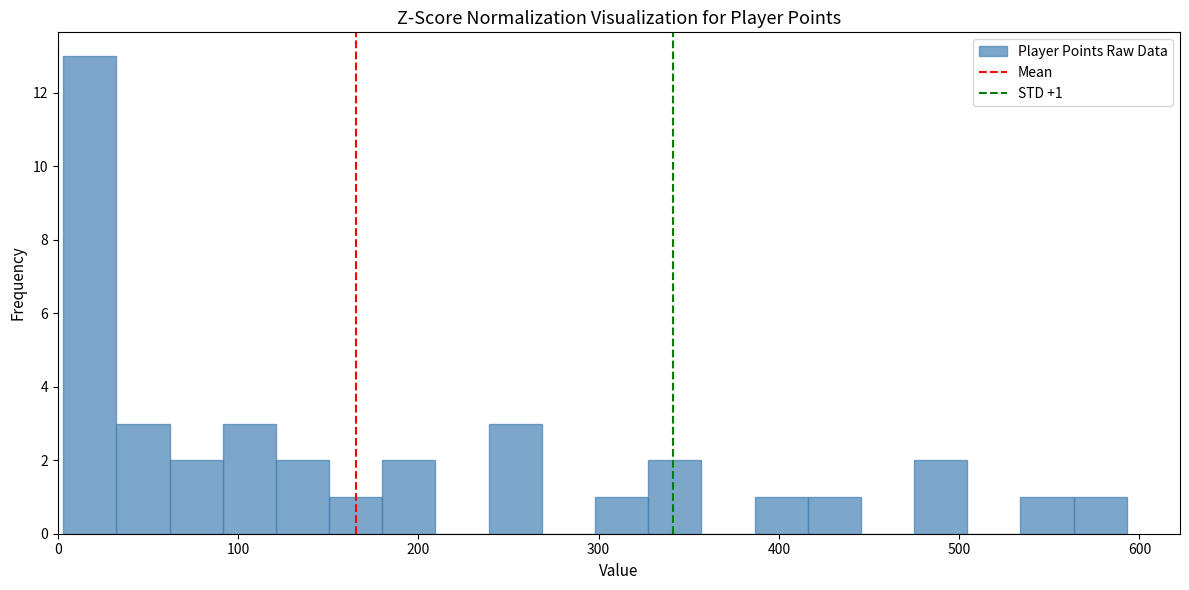

Read against the x-axis, roughly where is the centre of the tallest bar?

20